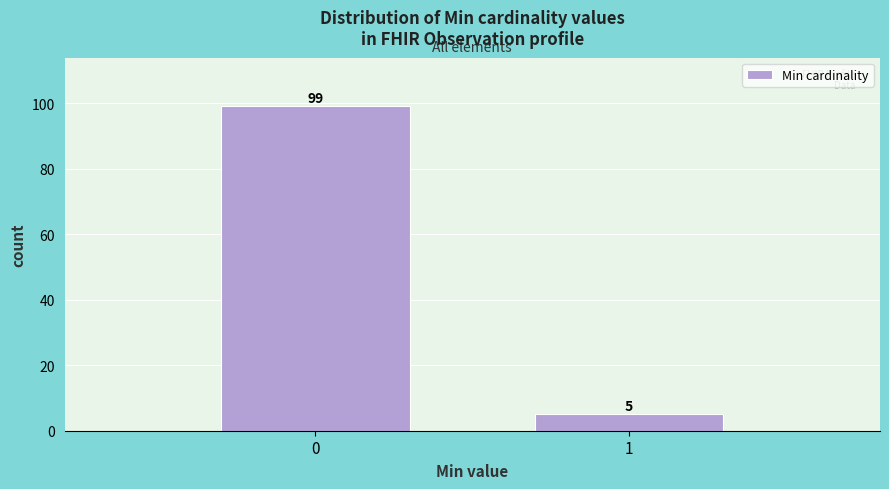

Reading left to right, what are all the values shown in this chart?

99	5